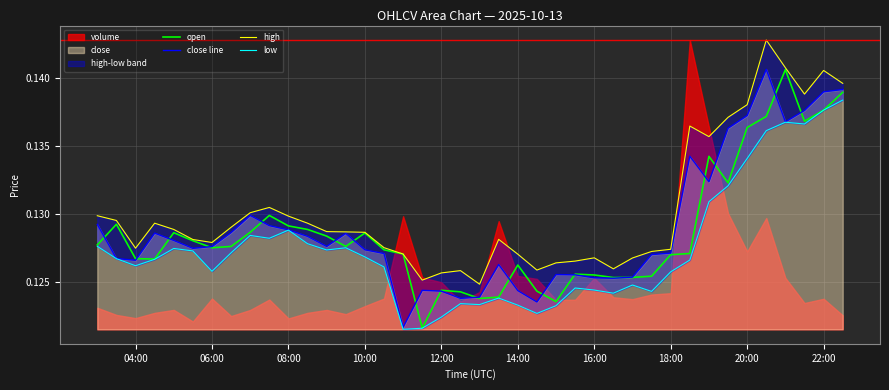

True or false: high has more than 1 interior local peaks.

True